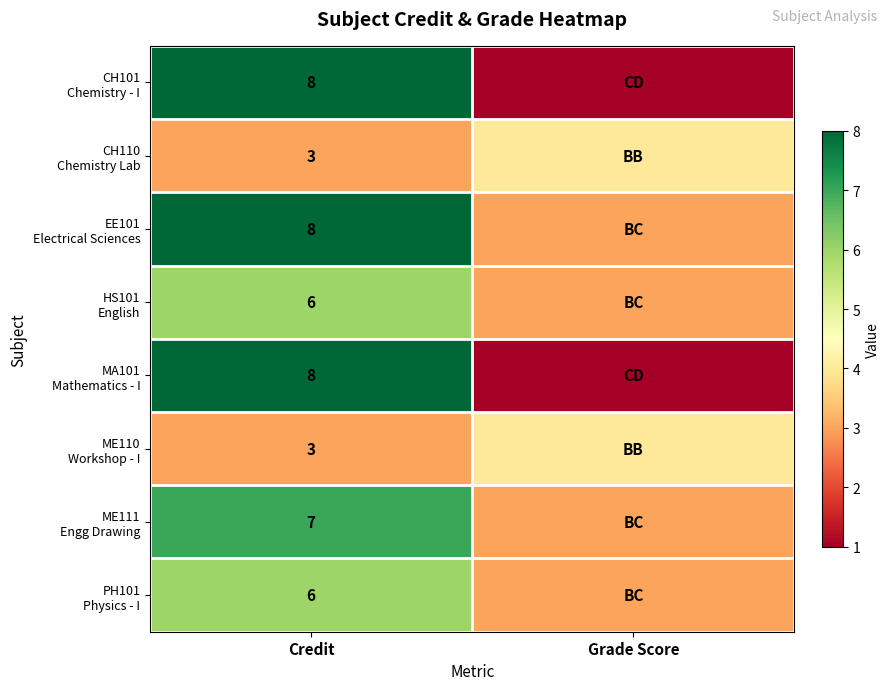

What is the minimum value shown in the chart?

1